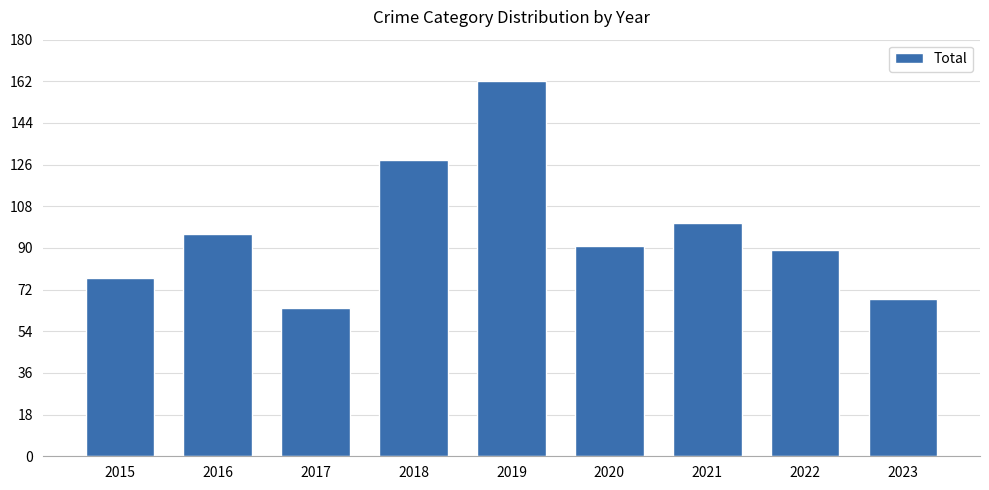

The value at 2019 is 113. True or false?

False